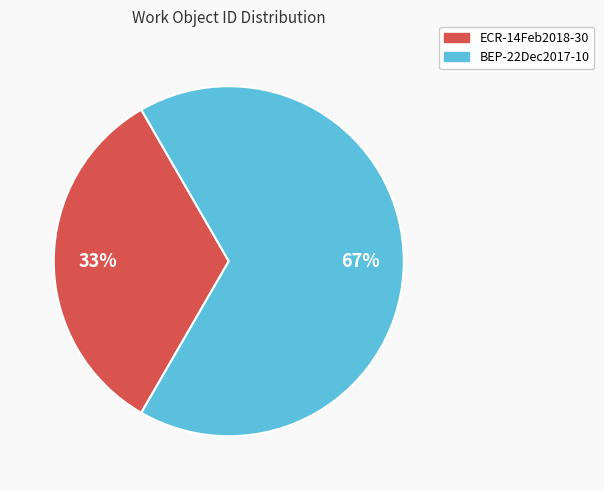

True or false: ECR-14Feb2018-30 accounts for 33% of the total.

True